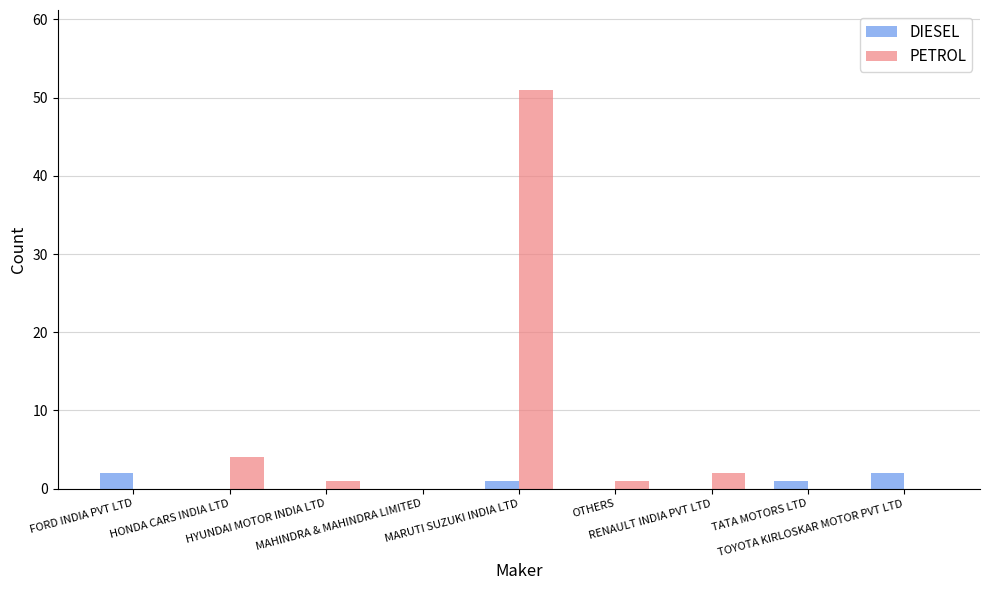

What is the maximum value for PETROL?

51